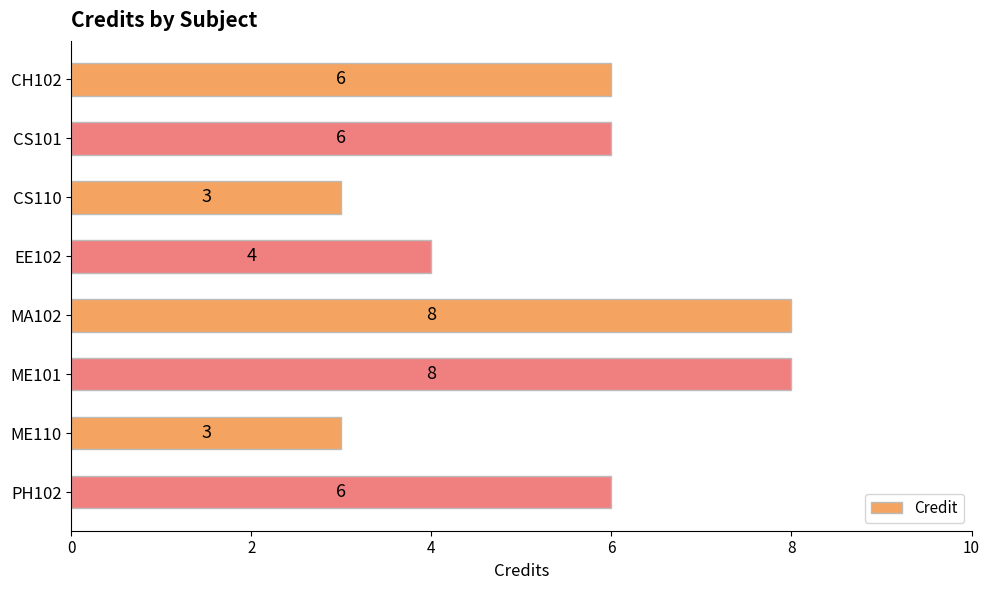

What is the label of the 3rd bar from the top?

CS110